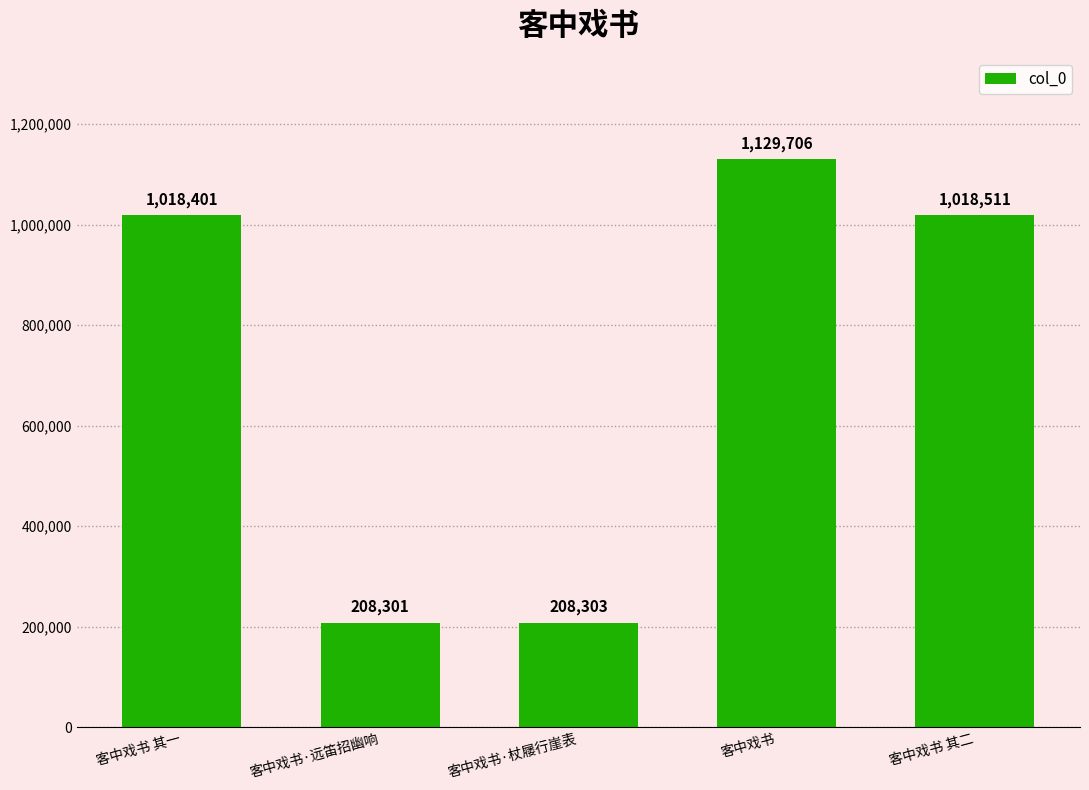

Rank the categories by value from highest to lowest.

客中戏书, 客中戏书 其二, 客中戏书 其一, 客中戏书·杖屦行崖表, 客中戏书·远笛招幽响